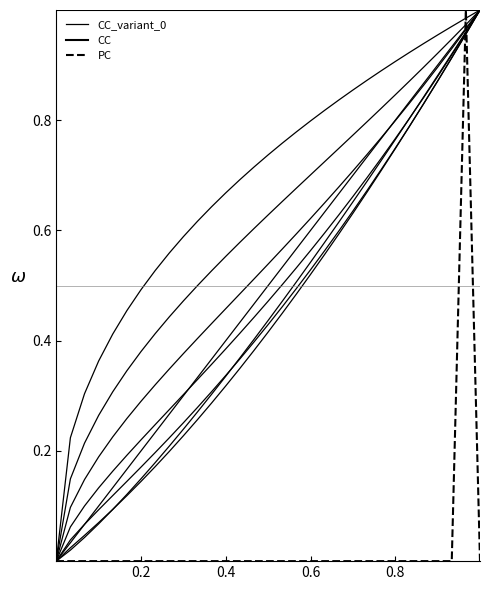

Rank the series by their maximum value, from highest to lowest.

CC_variant_0, CC, PC